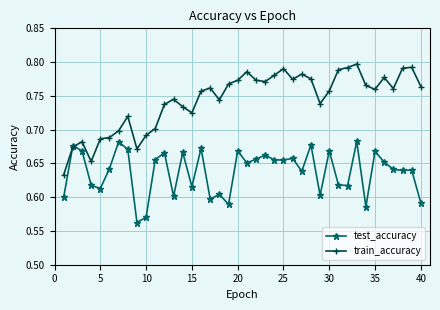

List the series in order of their overall mean, lowest first.

test_accuracy, train_accuracy